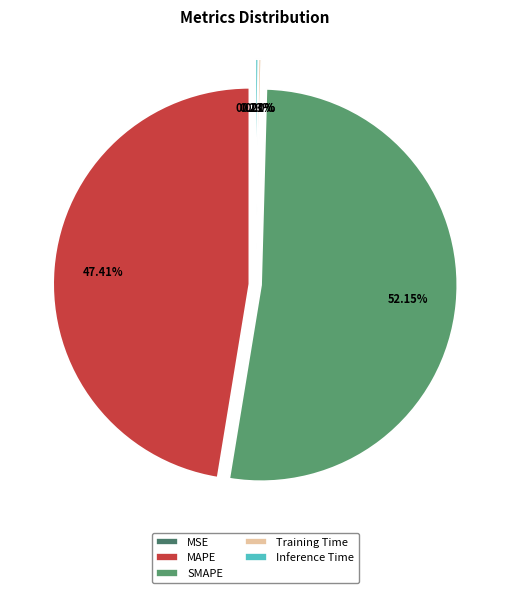

Does any single category account for the majority?

Yes